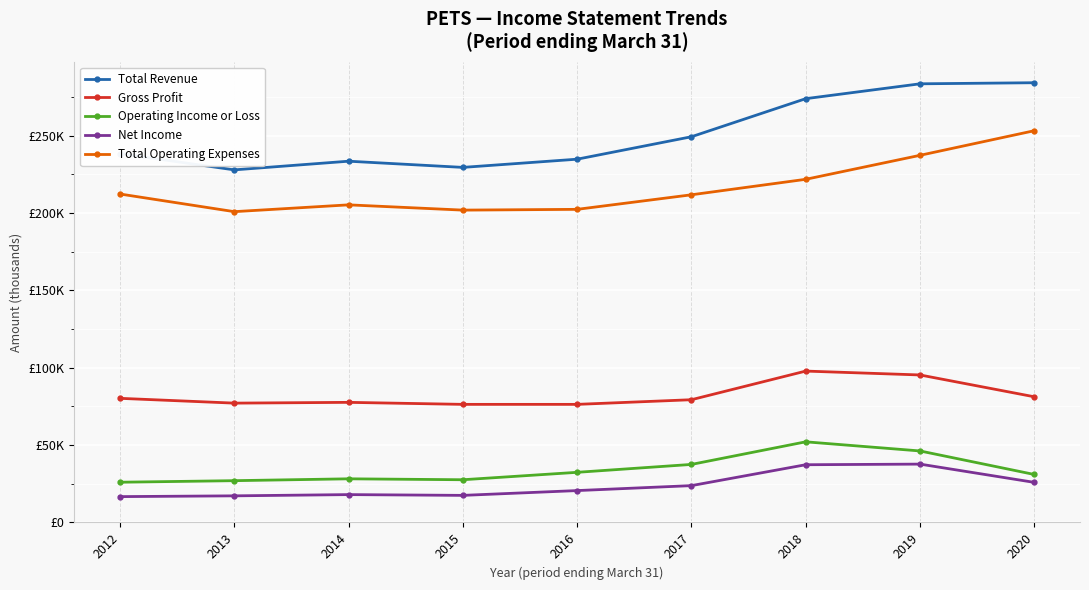

Is this an area chart (filled region under the line)?

No